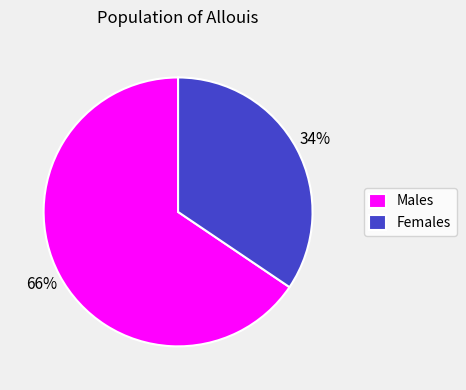

Do Females and Males together represent more than half of the pie?

Yes